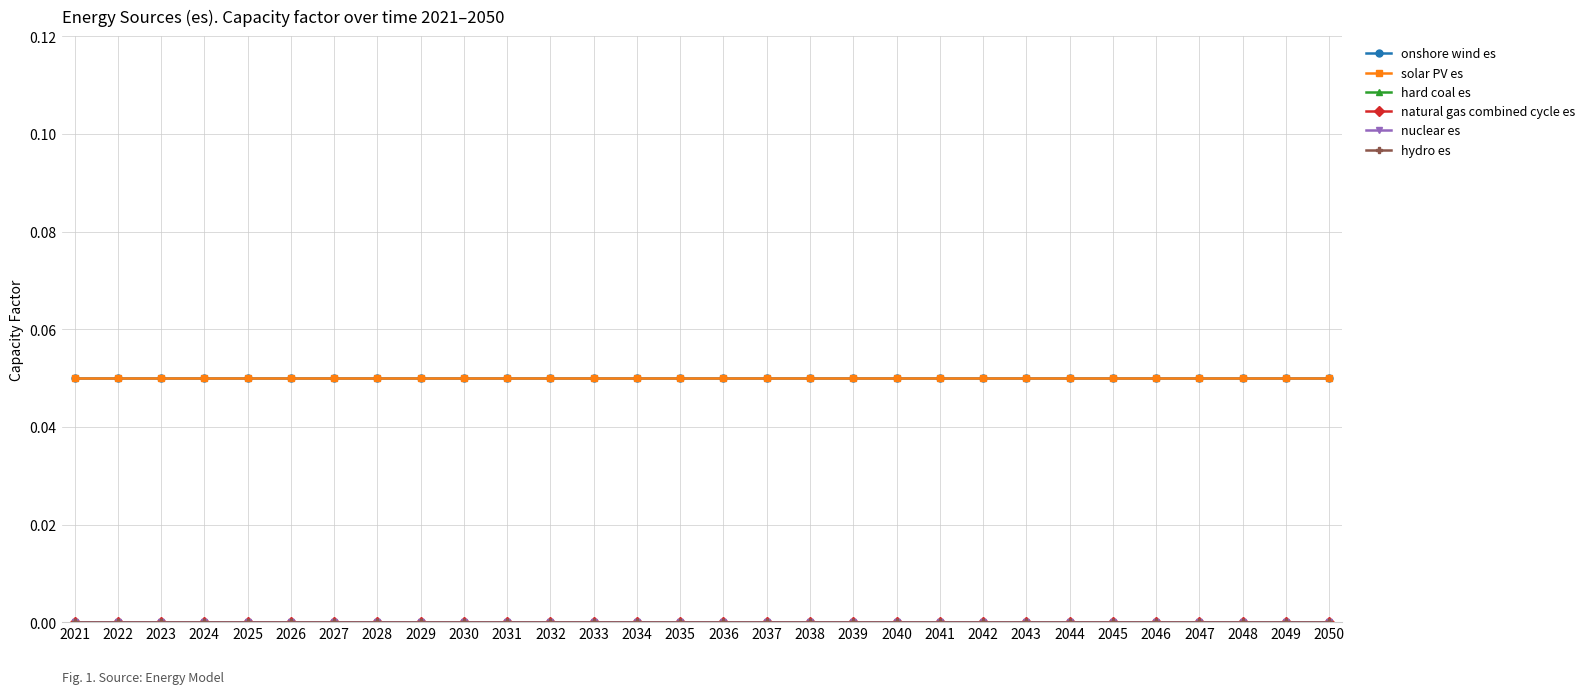

At which label does hard coal es reach its peak?

2021